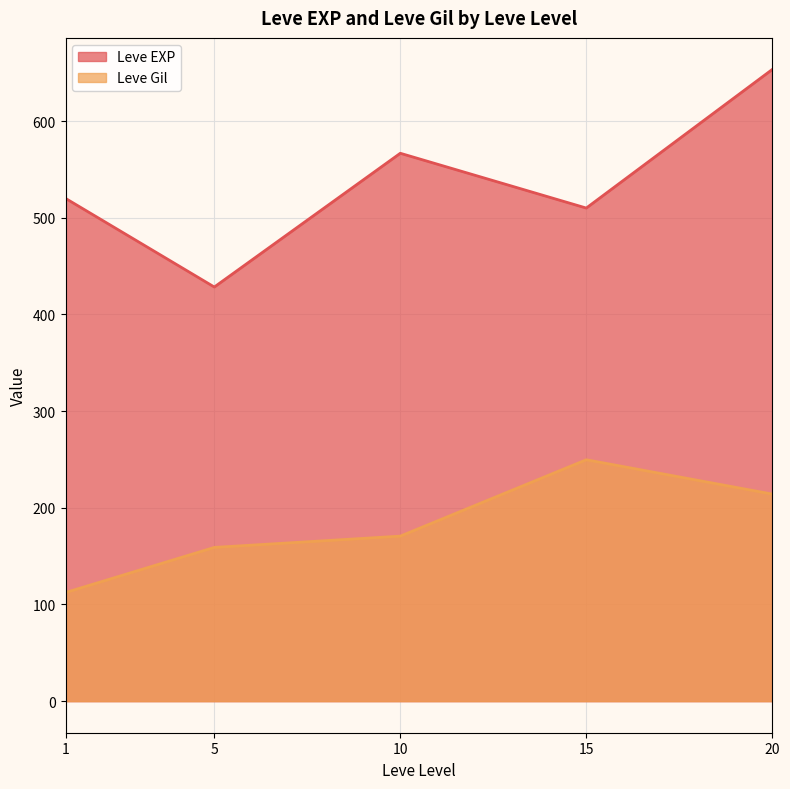

What are all the series names shown in the legend?

Leve EXP, Leve Gil